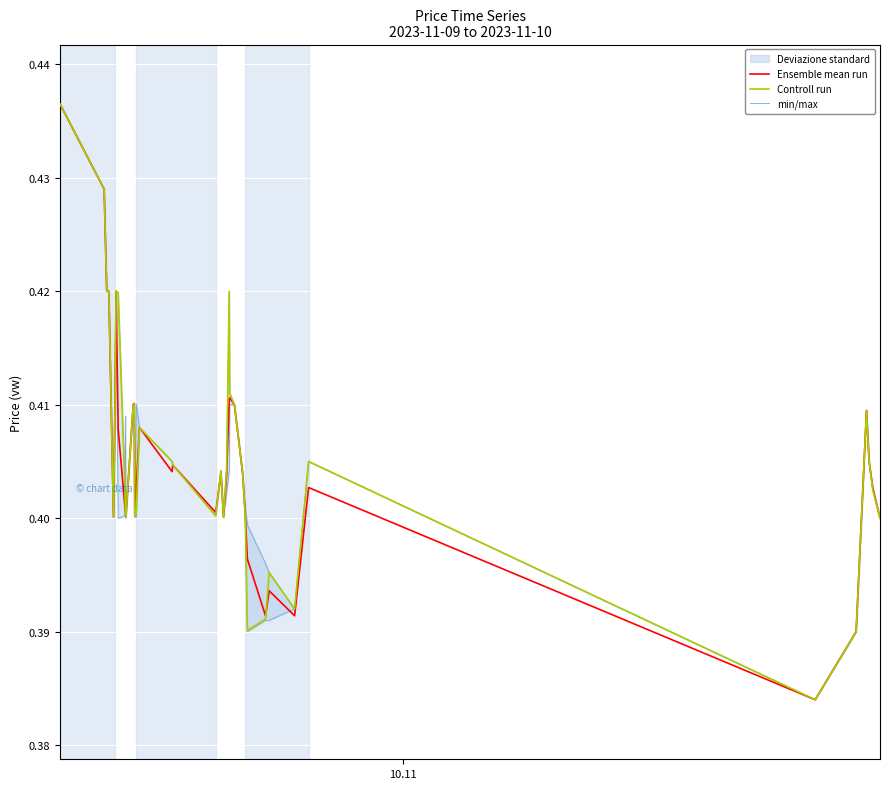

Is the value of Controll run at 27 greater than the value of Ensemble mean run at 4?

Yes